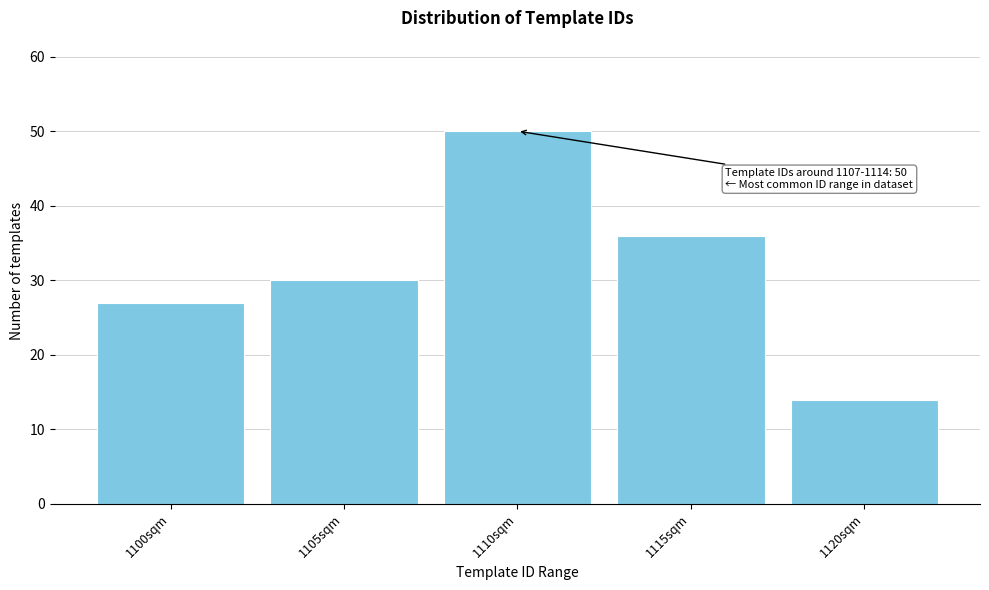

Reading right to left, transcribe all the data shown in this chart.

14	36	50	30	27